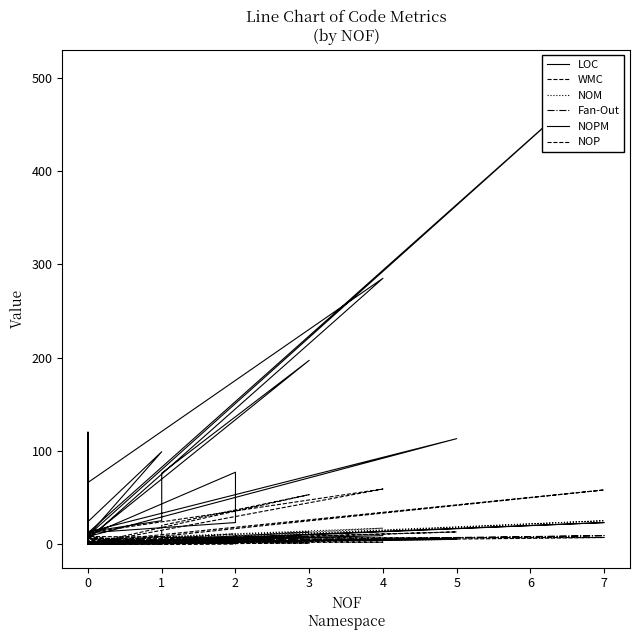

The Fan-Out series shows 3 at 0. True or false?

False